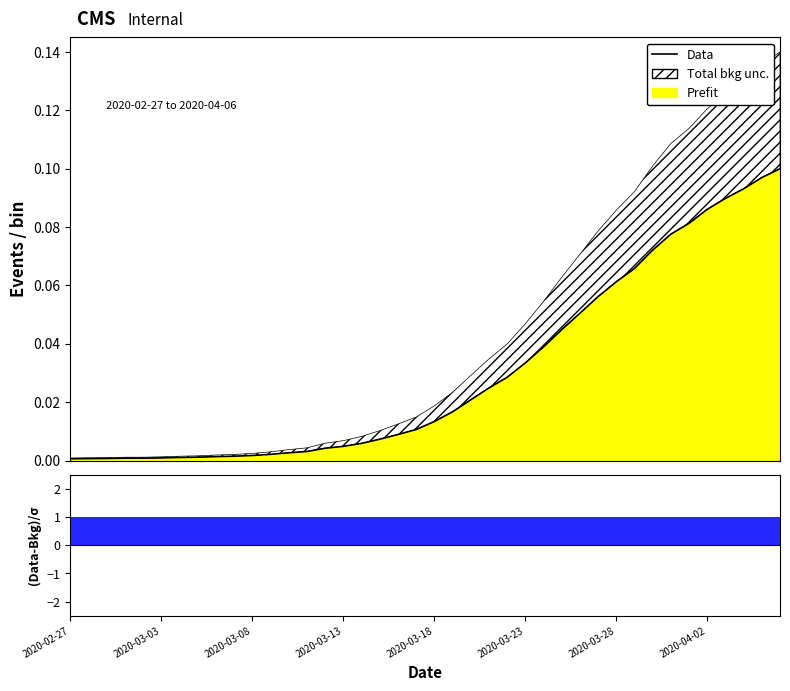

Does the chart have visible grid lines?

No